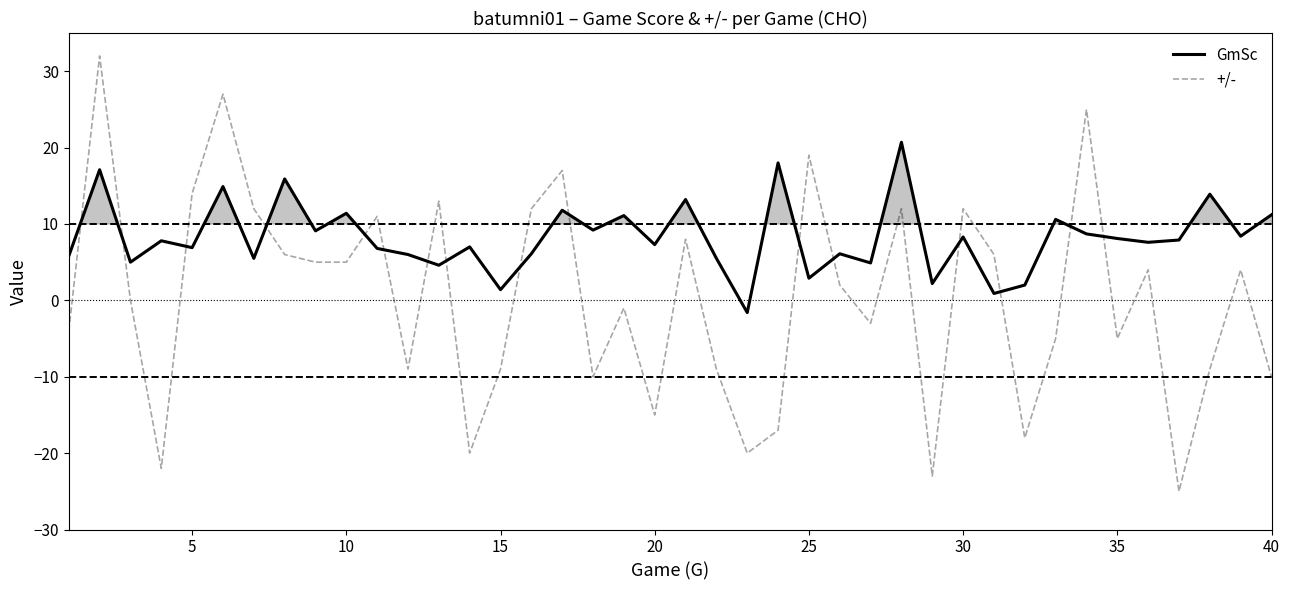

What is the maximum value for GmSc?

20.7